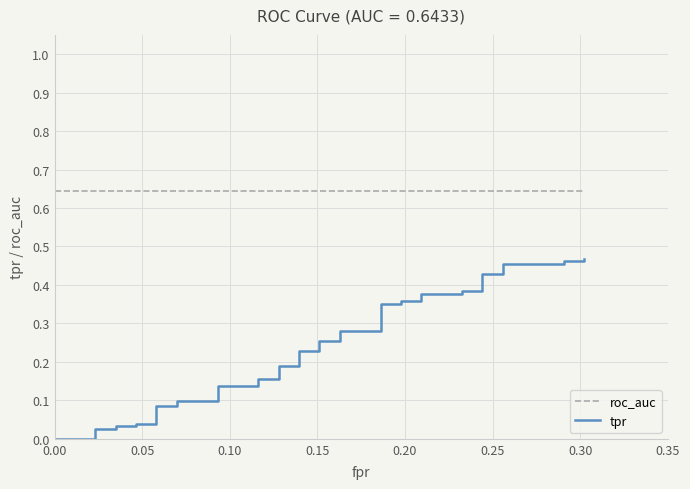

What is the maximum value shown in the chart?

0.6